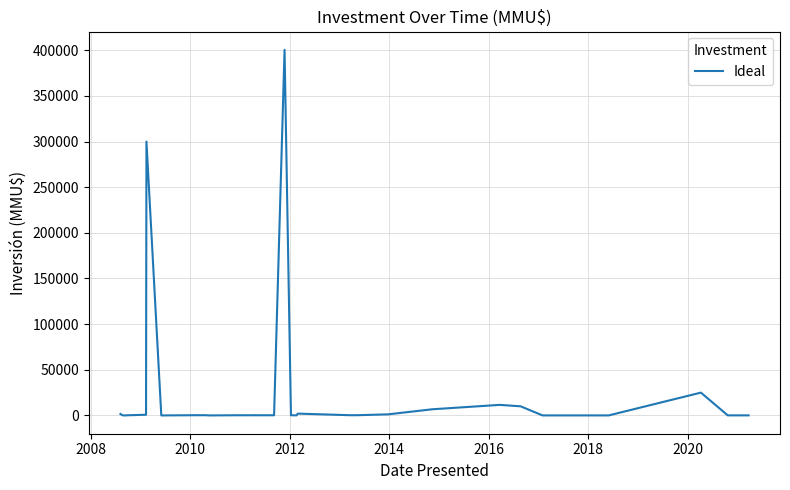

What is the greatest value displayed?

400500